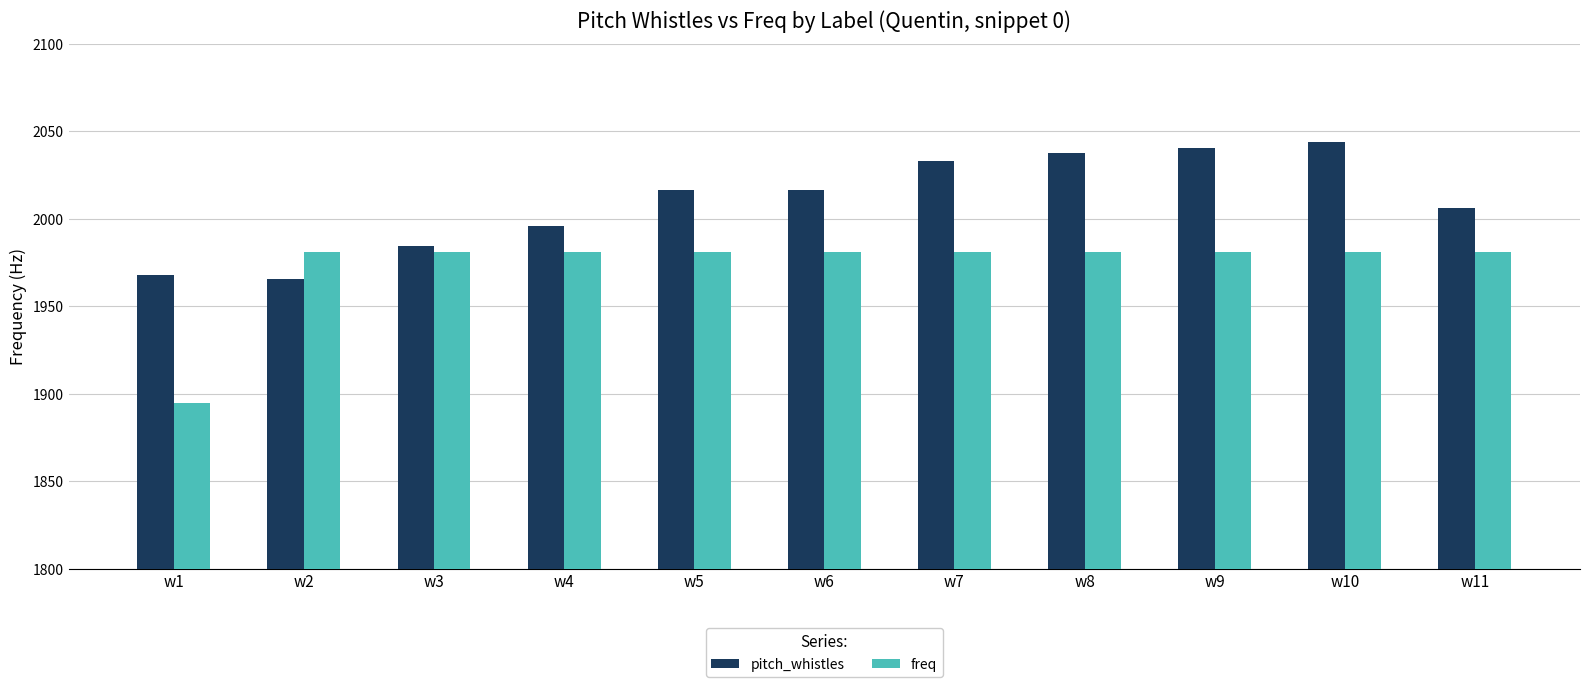

Rank the series at w9 from lowest to highest value.

freq, pitch_whistles